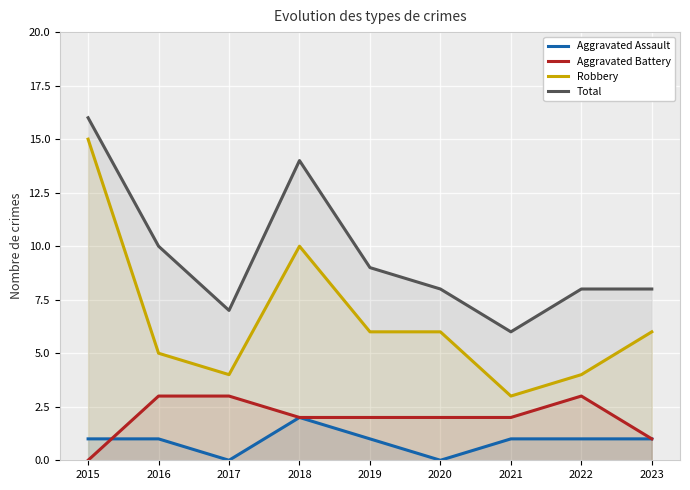

Reading right to left, extract all data points from this chart.

Aggravated Assault: 1	1	1	0	1	2	0	1	1
Aggravated Battery: 1	3	2	2	2	2	3	3	0
Robbery: 6	4	3	6	6	10	4	5	15
Total: 8	8	6	8	9	14	7	10	16